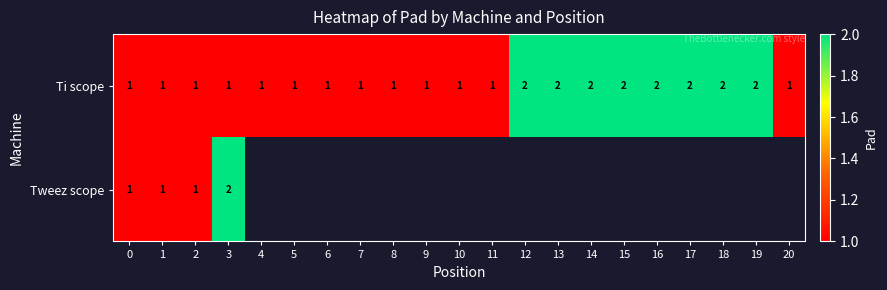

Which has a higher value, 6 or 1?

6